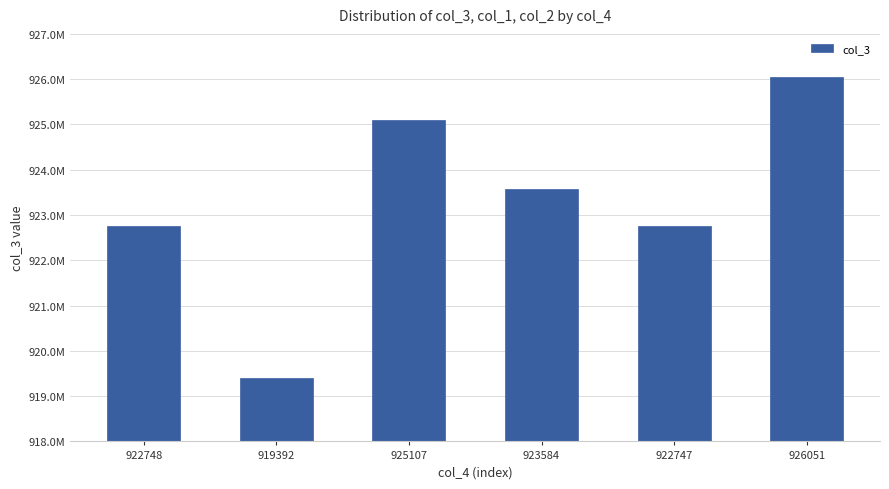

The value at 923584 is 923584078. True or false?

True